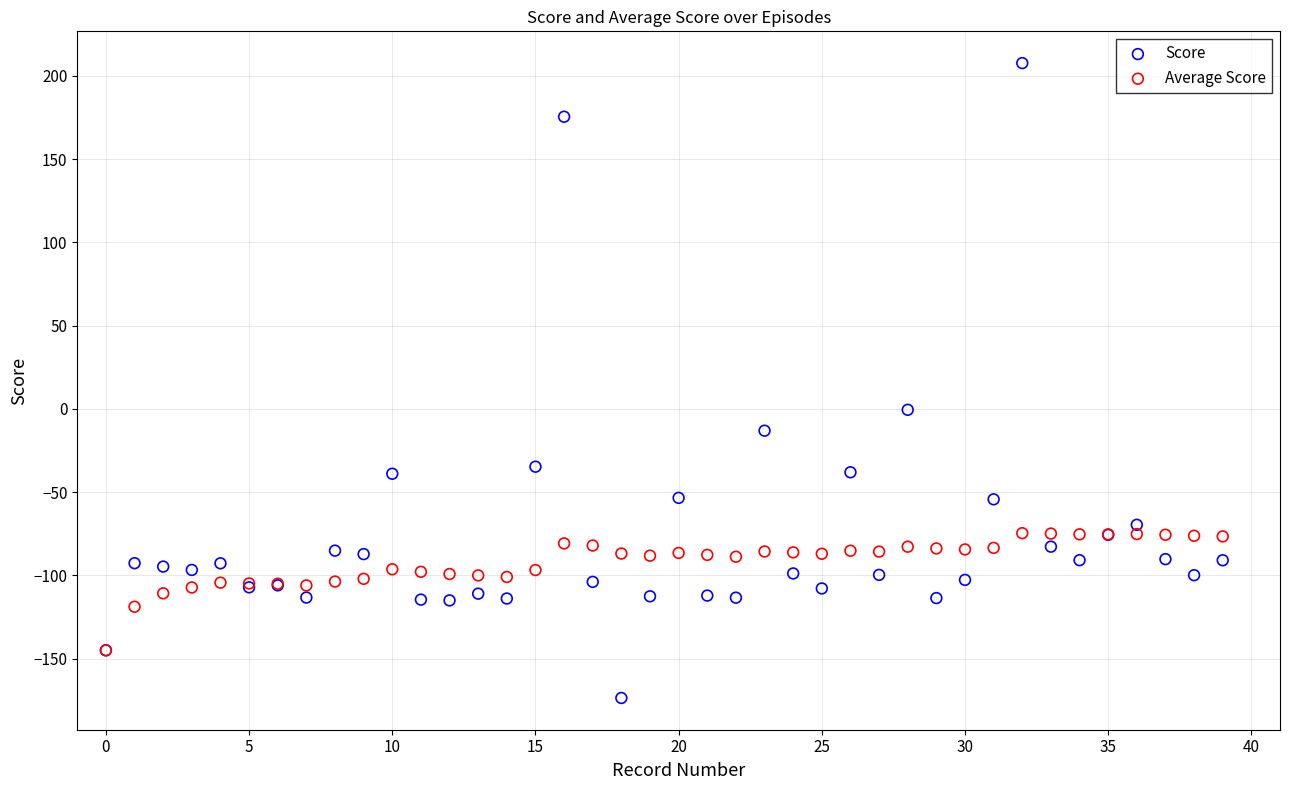

What are all the series names shown in the legend?

Score, Average Score